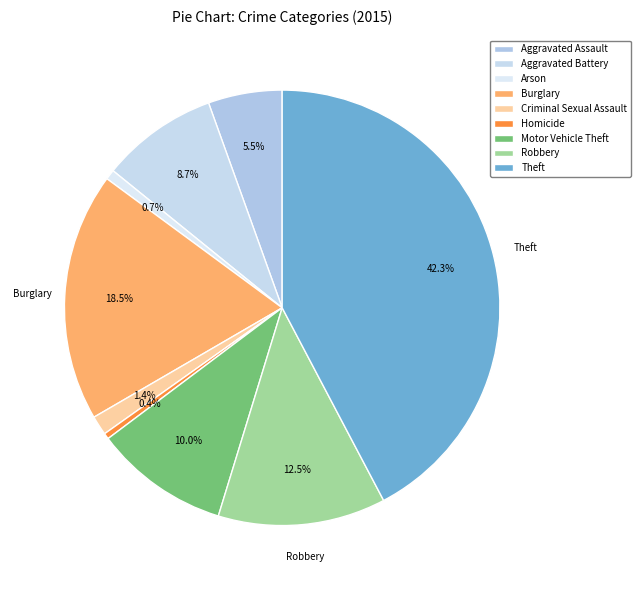

Count the number of slices in the pie.

9